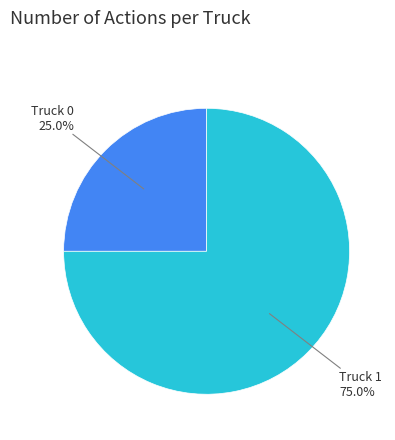

Does any single category account for the majority?

Yes